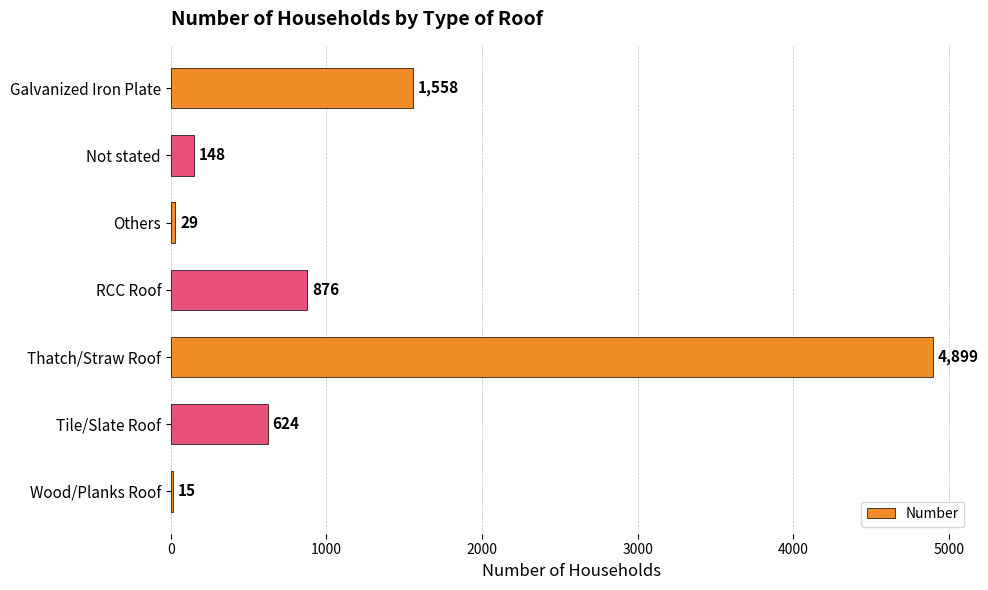

What is the sum of the values at Wood/Planks Roof and Galvanized Iron Plate?

1573